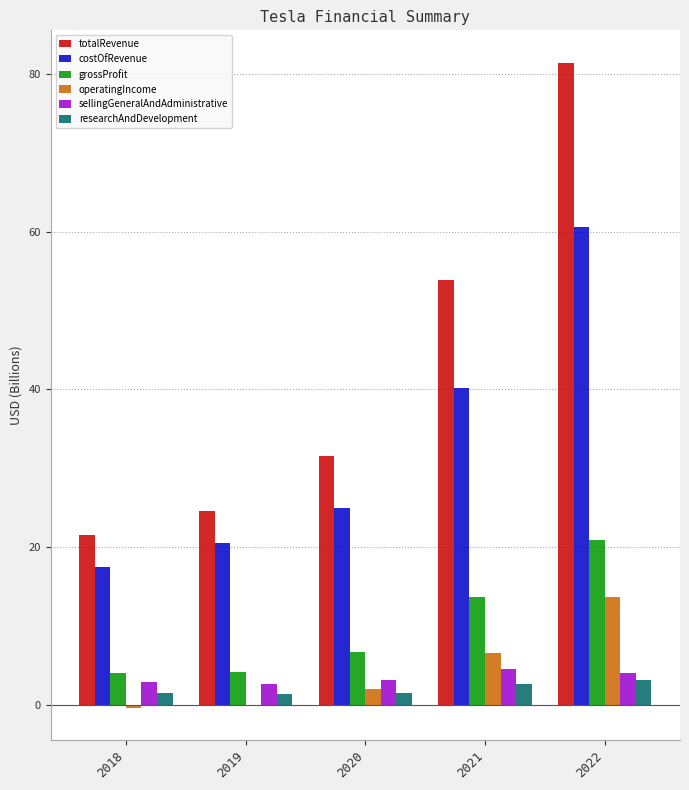

What is the total value across all series at 2018?

46.8